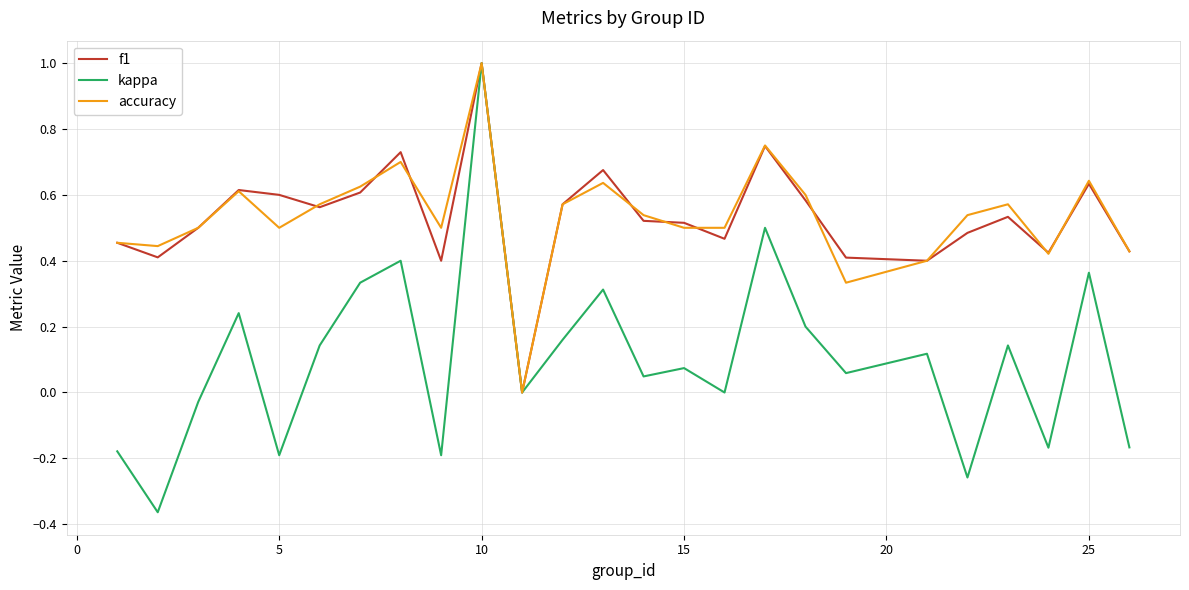

Which series has the widest spread of values?

kappa